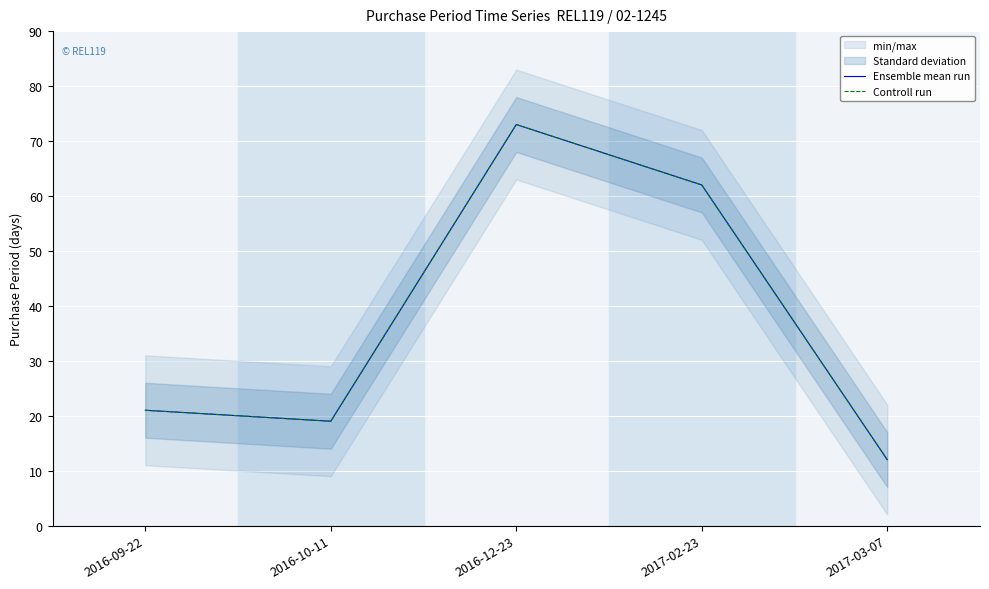

Does the chart display data point markers on the line(s)?

No